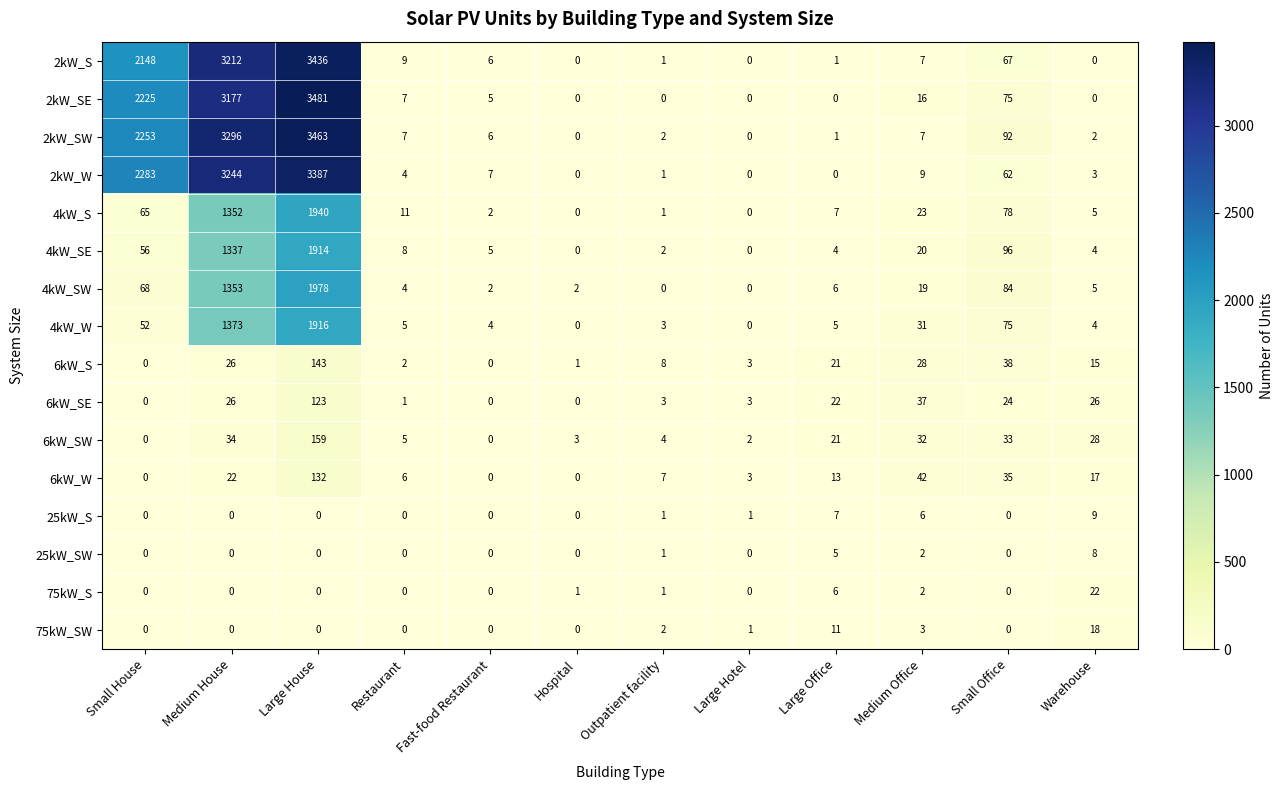

Is it true that 75kW_SW equals 0 at Fast-food Restaurant?

True